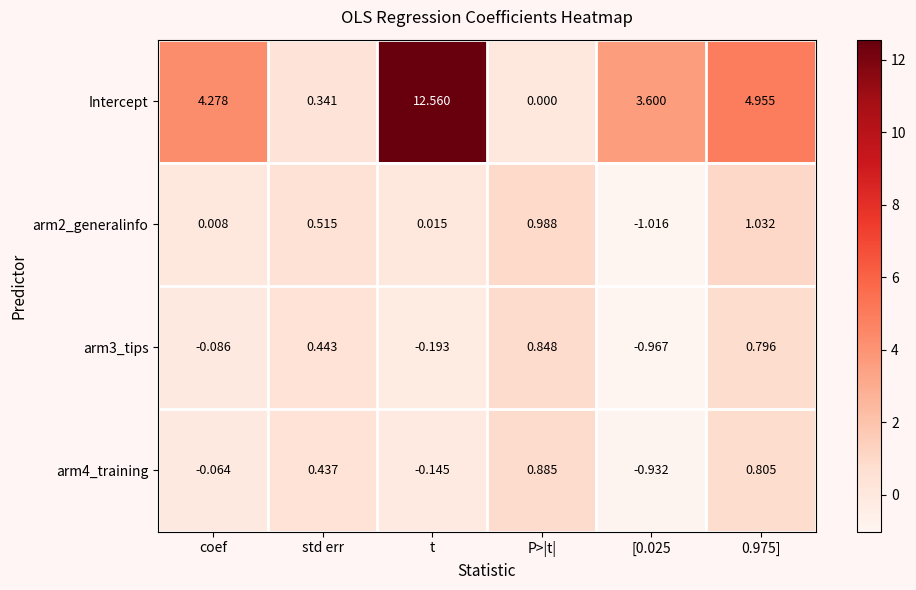

At which category is the sum across all series the highest?

t